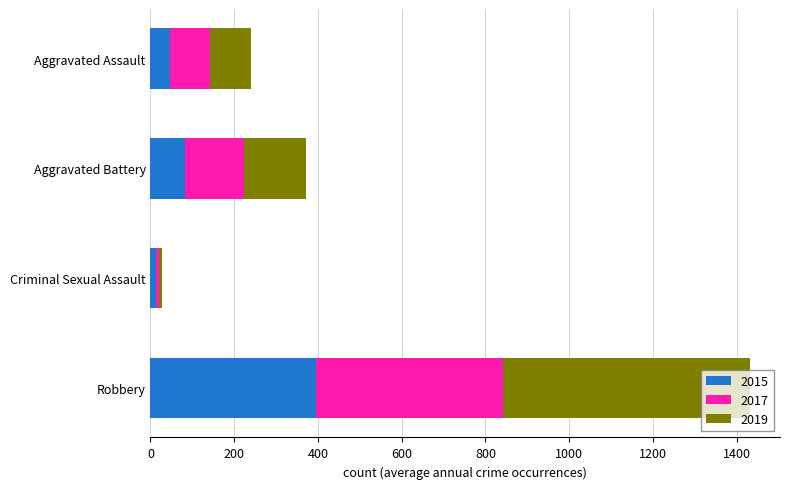

True or false: 2015 has a value of 82 at Aggravated Battery.

True